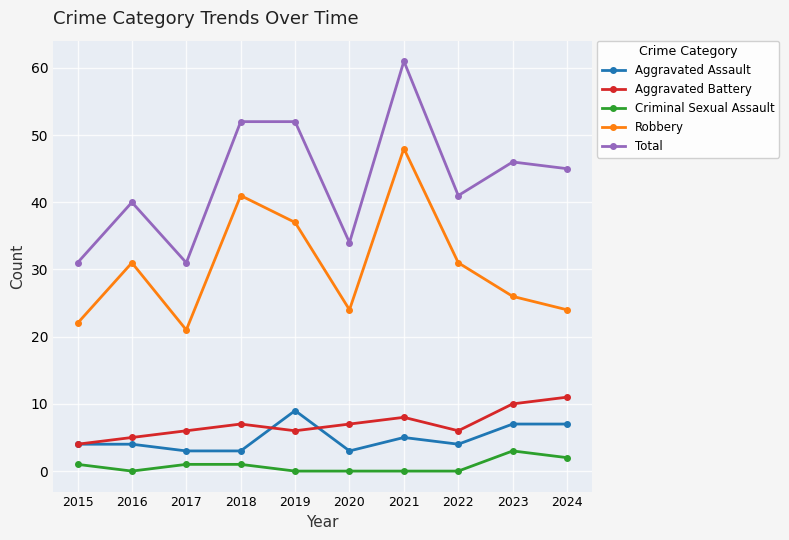

What is the average value of the Criminal Sexual Assault series?

1